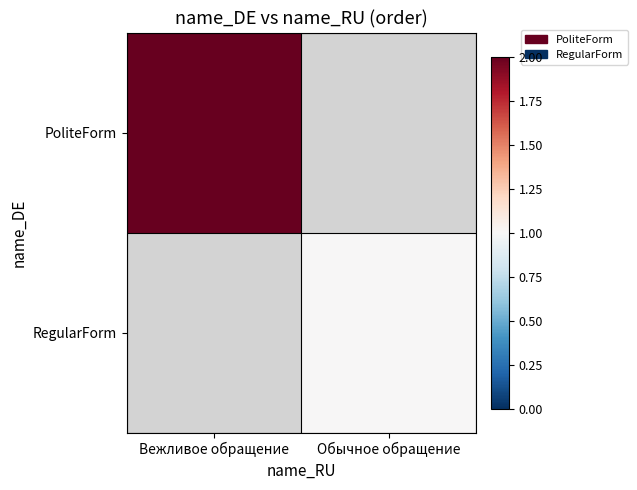

What value does the RegularForm series have at Обычное обращение?

1.0